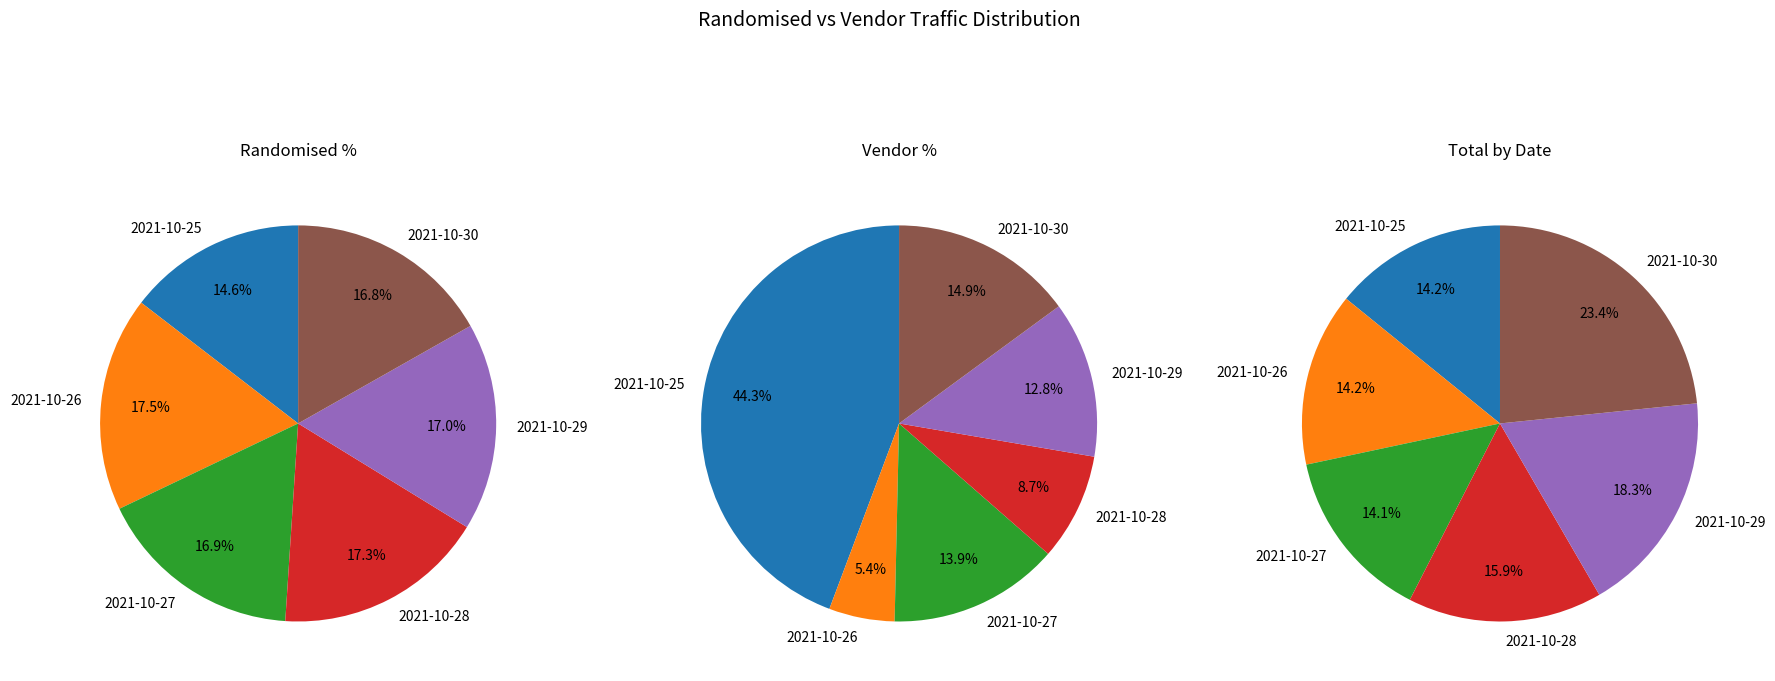

Between 2021-10-26 and 2021-10-27, which series saw the biggest shift?

perc_vendor